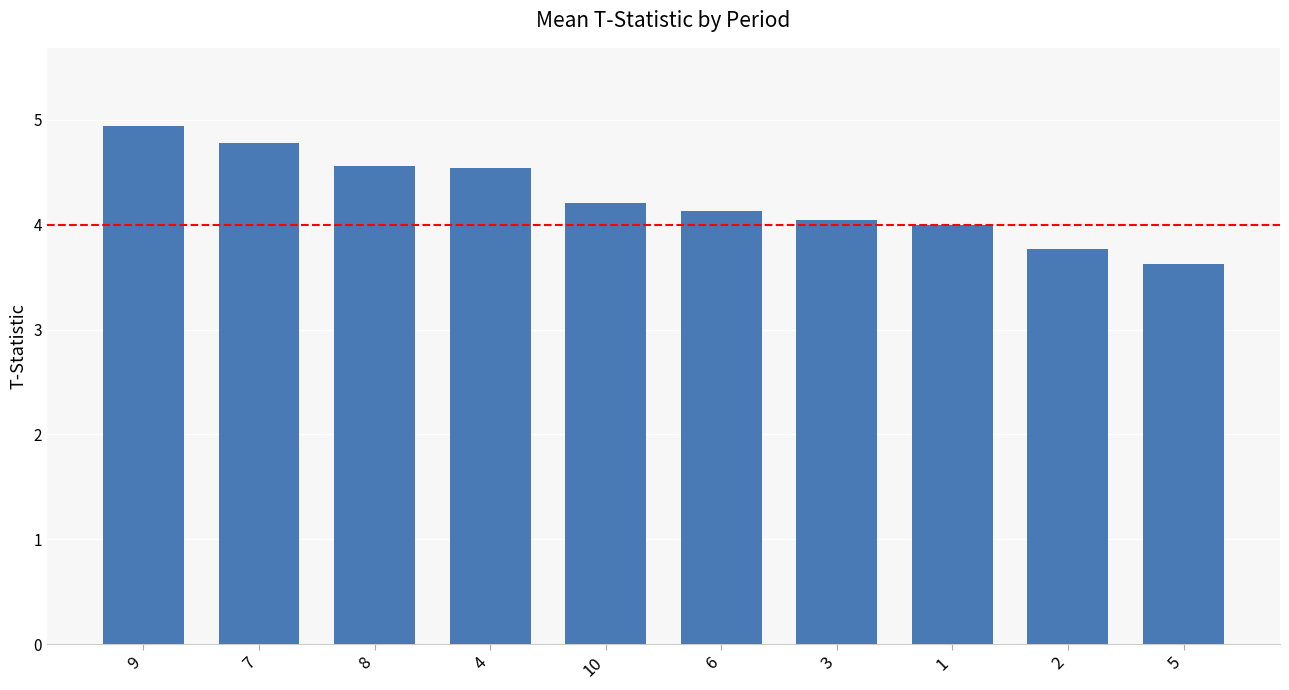

The chart shows a value of 3.8 at 2. True or false?

True